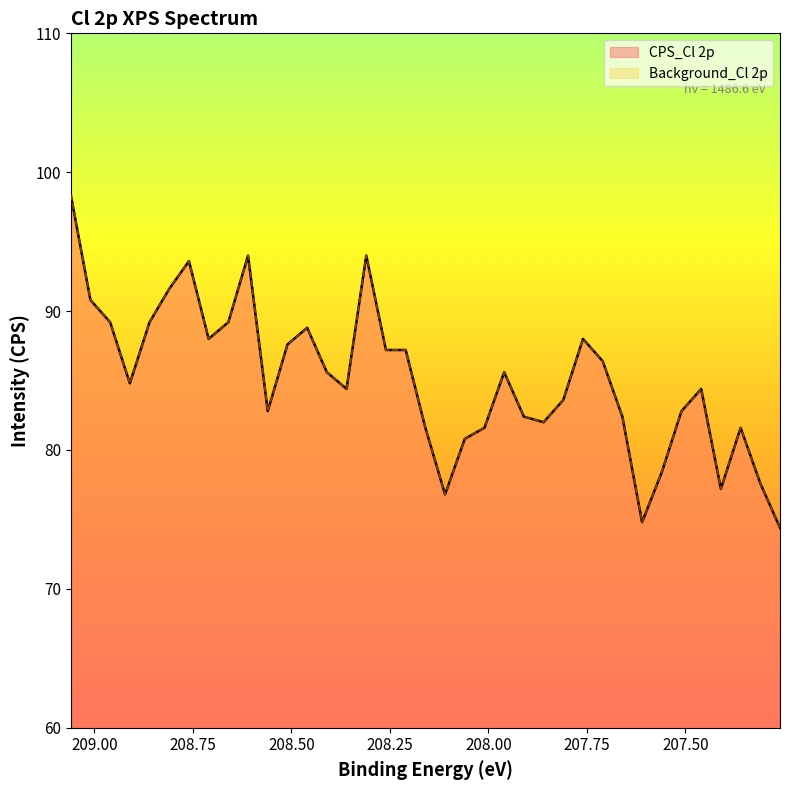

What is the sum of all CPS_Cl 2p values?

3148.8